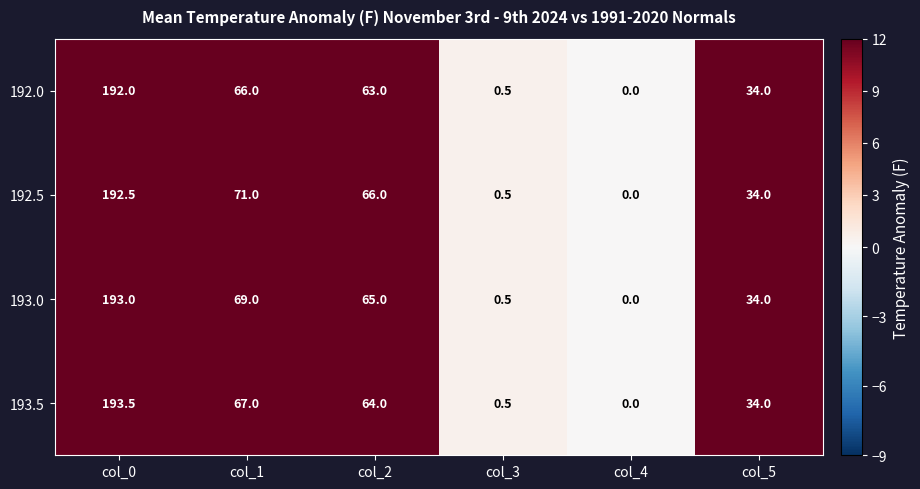

List the series in order of their overall mean, highest first.

192.5, 193.0, 193.5, 192.0